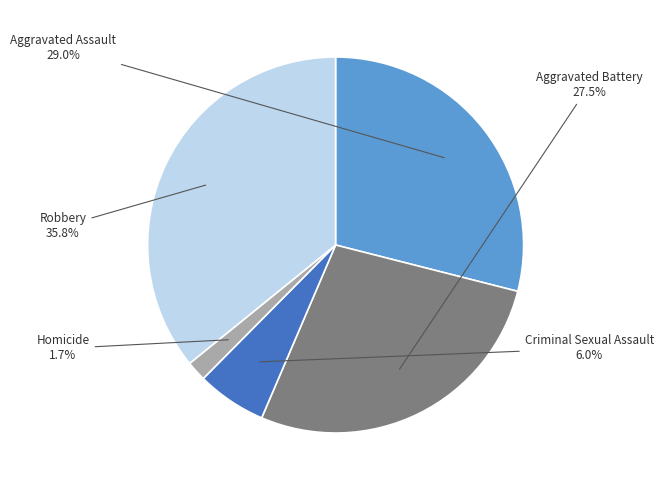

How many segments does this pie chart have?

5